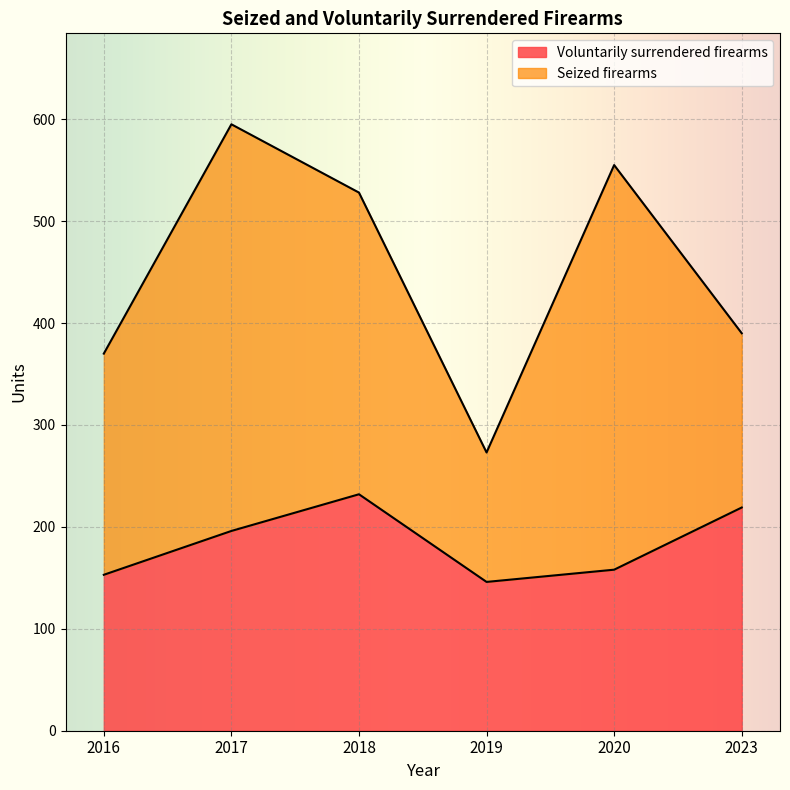

True or false: the data shows 218 at 2016.

False